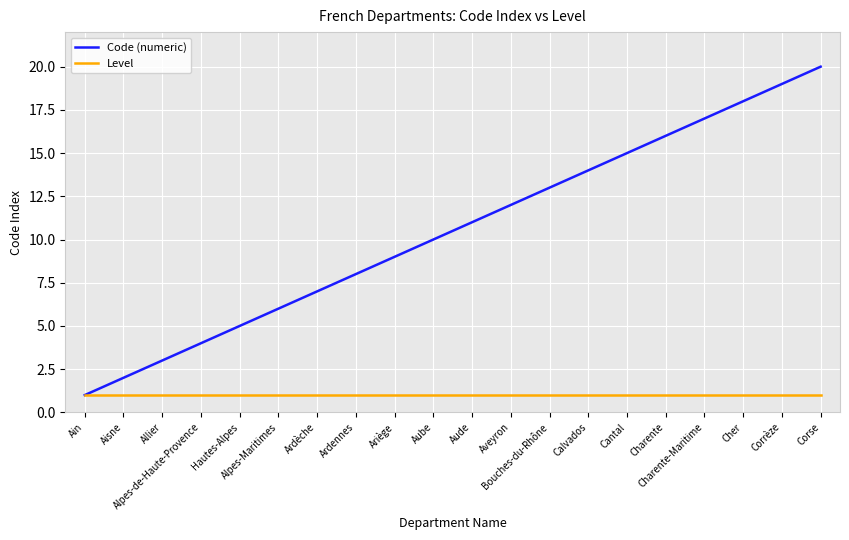

How many series are shown in this chart?

2